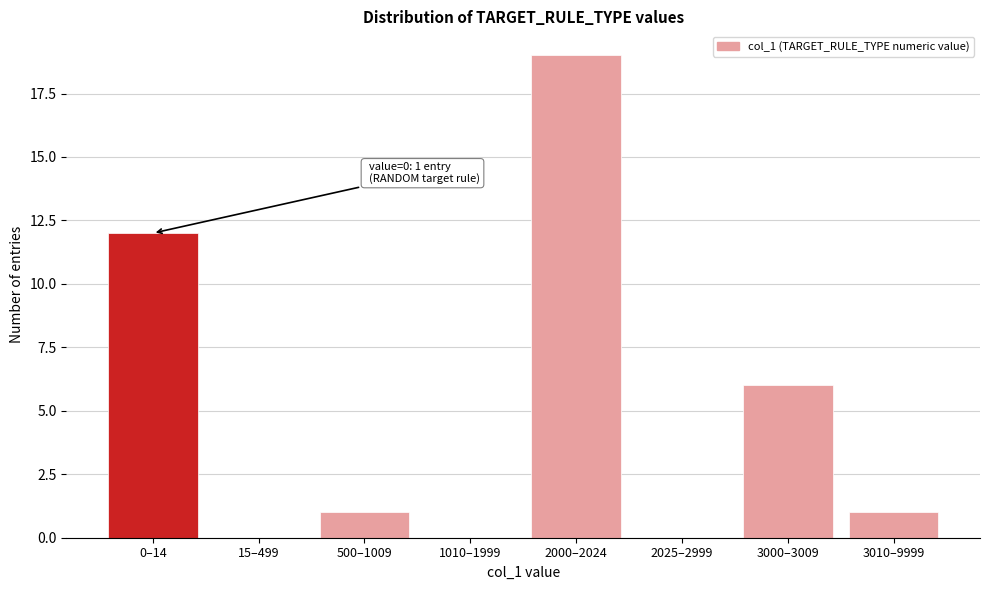

Reading left to right, transcribe all the data shown in this chart.

0–14=12	15–499=0	500–1009=1	1010–1999=0	2000–2024=19	2025–2999=0	3000–3009=6	3010–9999=1